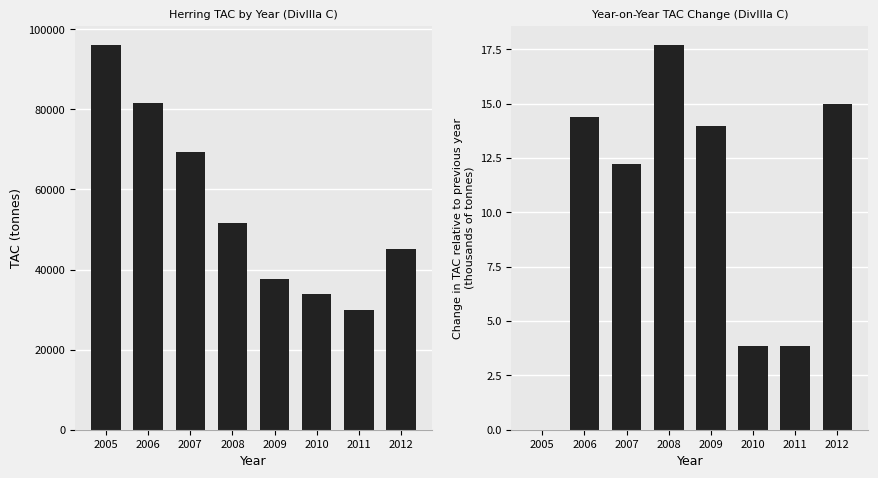

Does the chart contain any negative values?

No